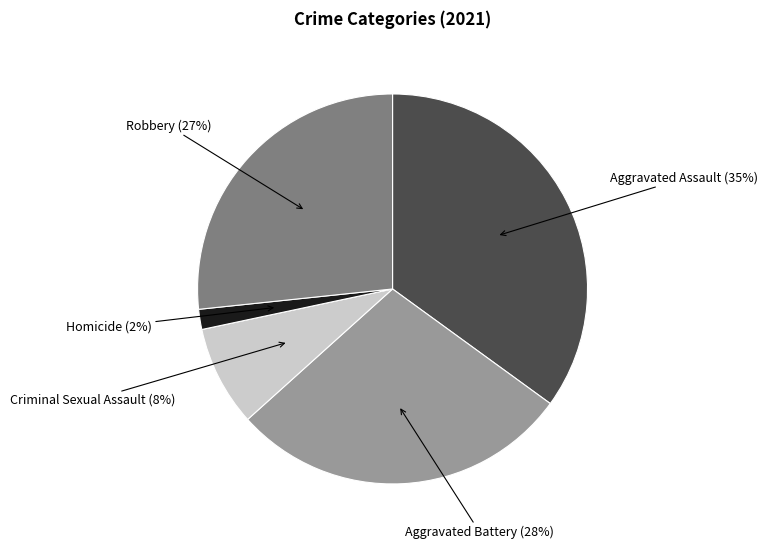

Is there a majority slice in this chart?

No